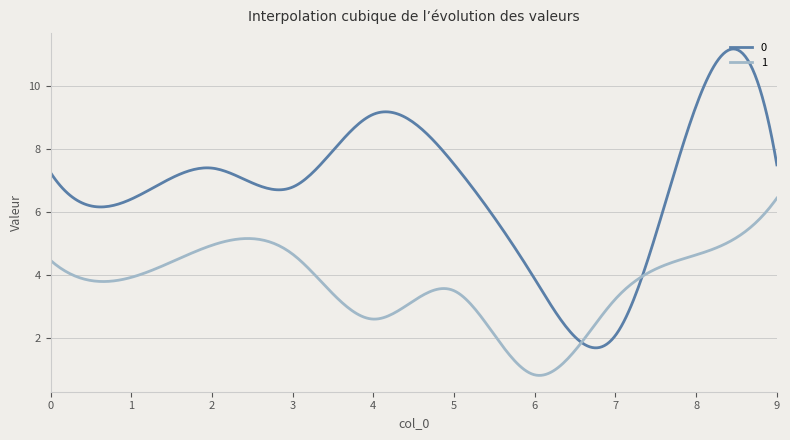

What is the minimum value shown in the chart?

0.8